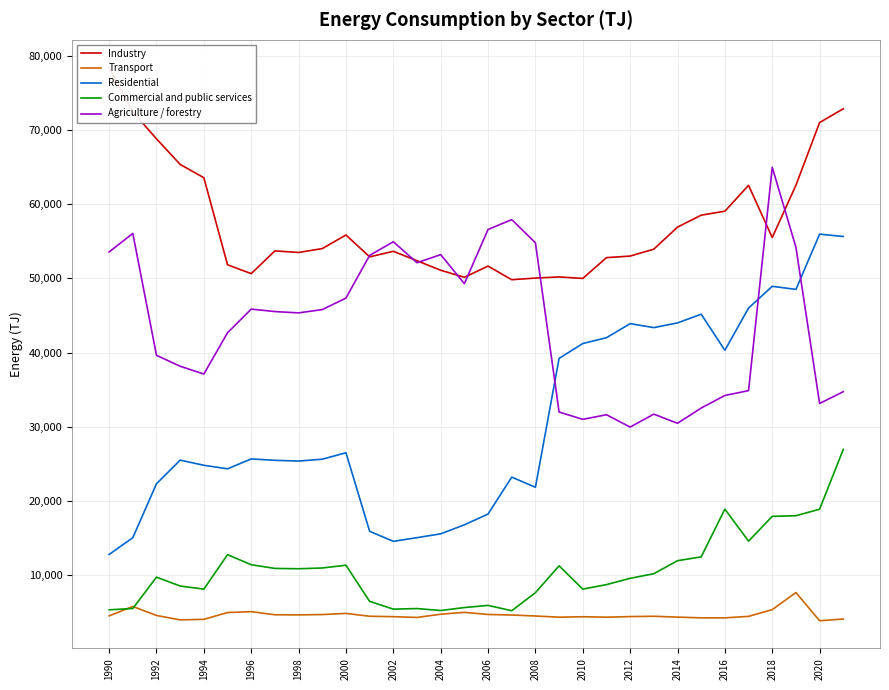

How many values in the Industry series are below 53953?

16